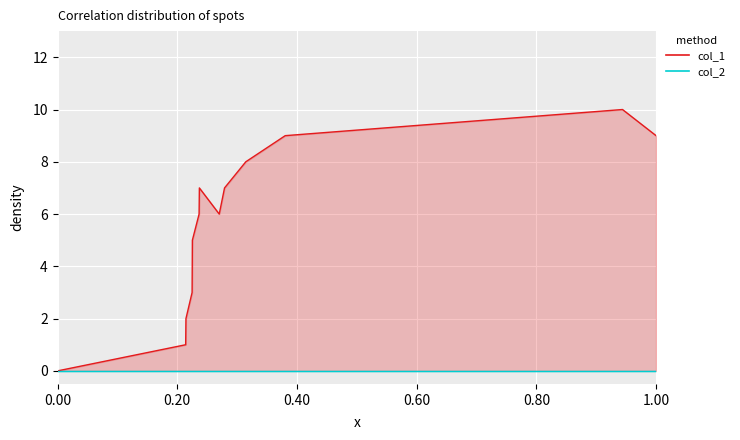

What is the sum of all values?

73